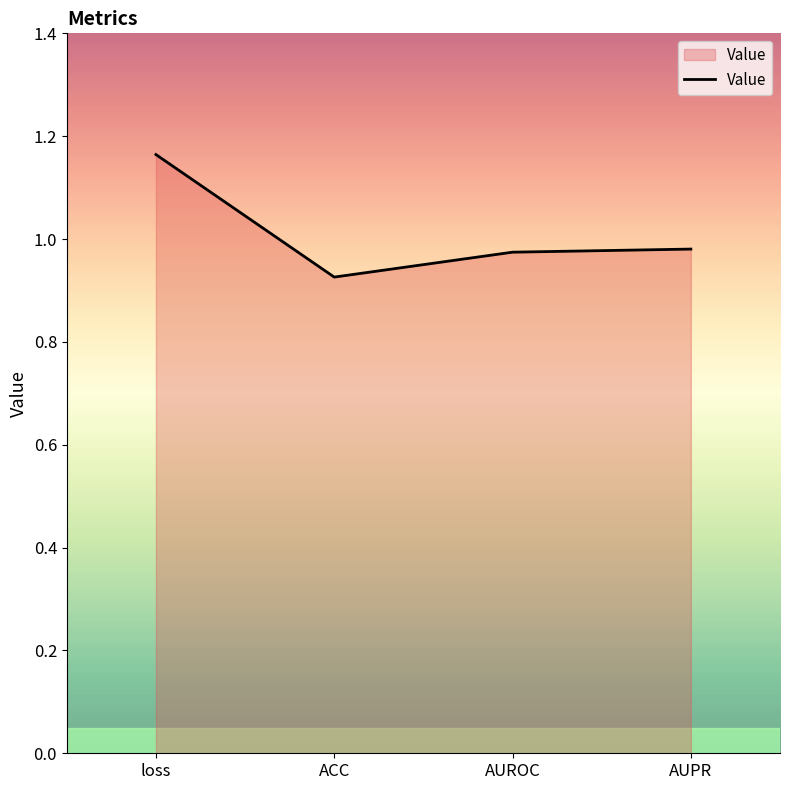

What is the difference between the values at ACC and loss?

0.2